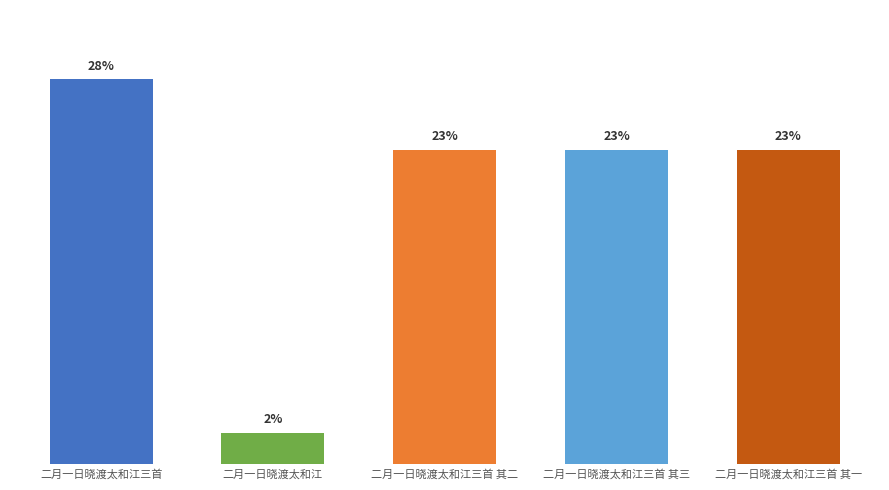

Is it true that the value at 二月一日晓渡太和江三首 其三 is 518723?

False